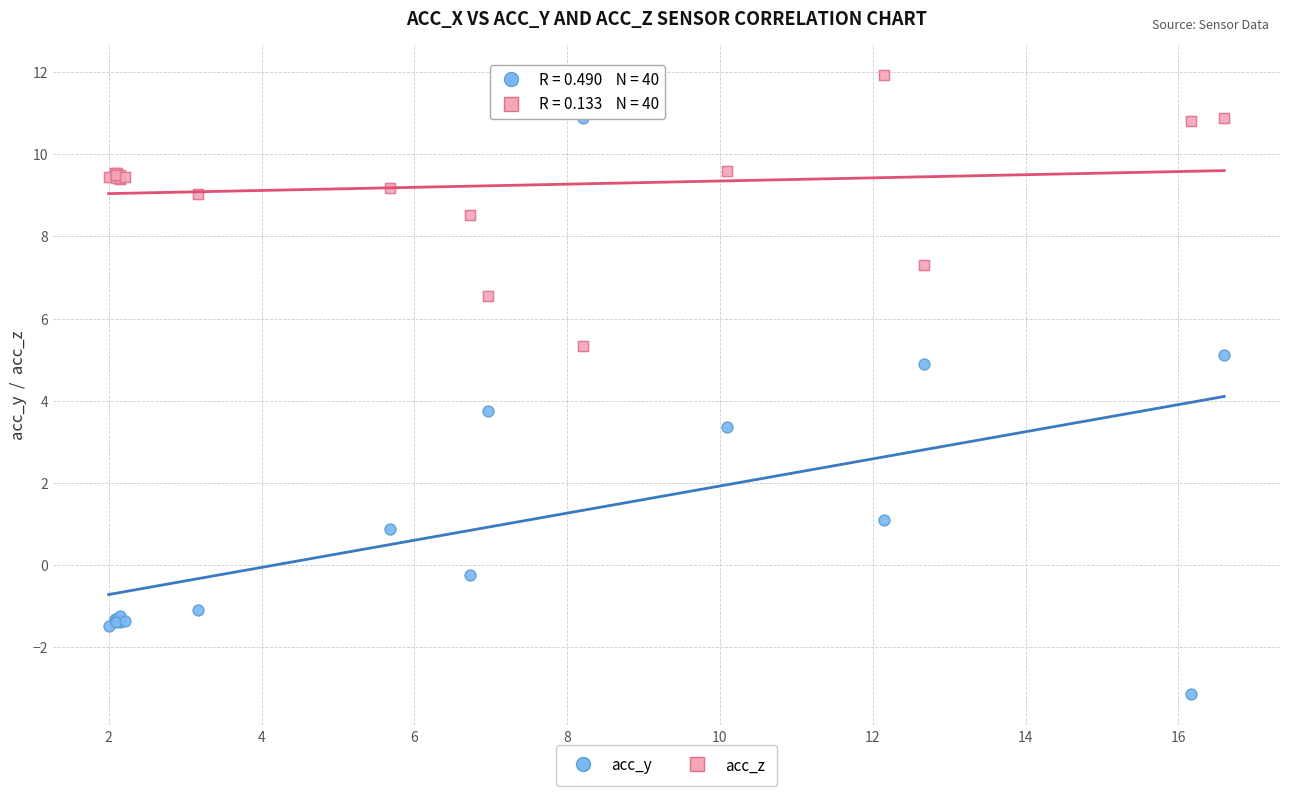

Which series reaches the maximum Y coordinate?

acc_z